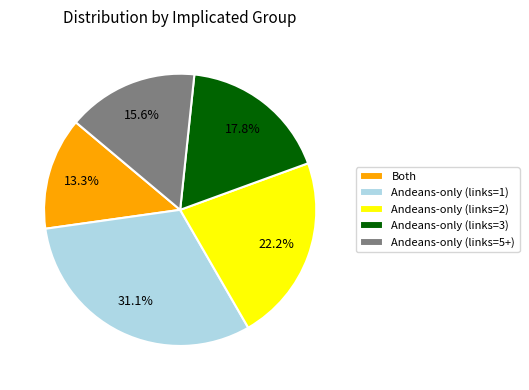

Do Andeans-only (links=1) and Andeans-only (links=5+) together represent more than half of the pie?

No